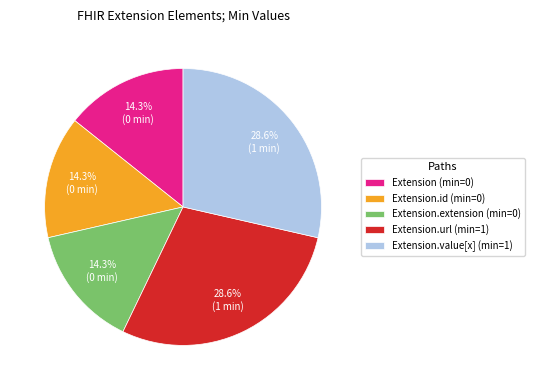

Approximately how many times larger is the value at Extension.url (min=1) compared to Extension.extension (min=0)?

2.0